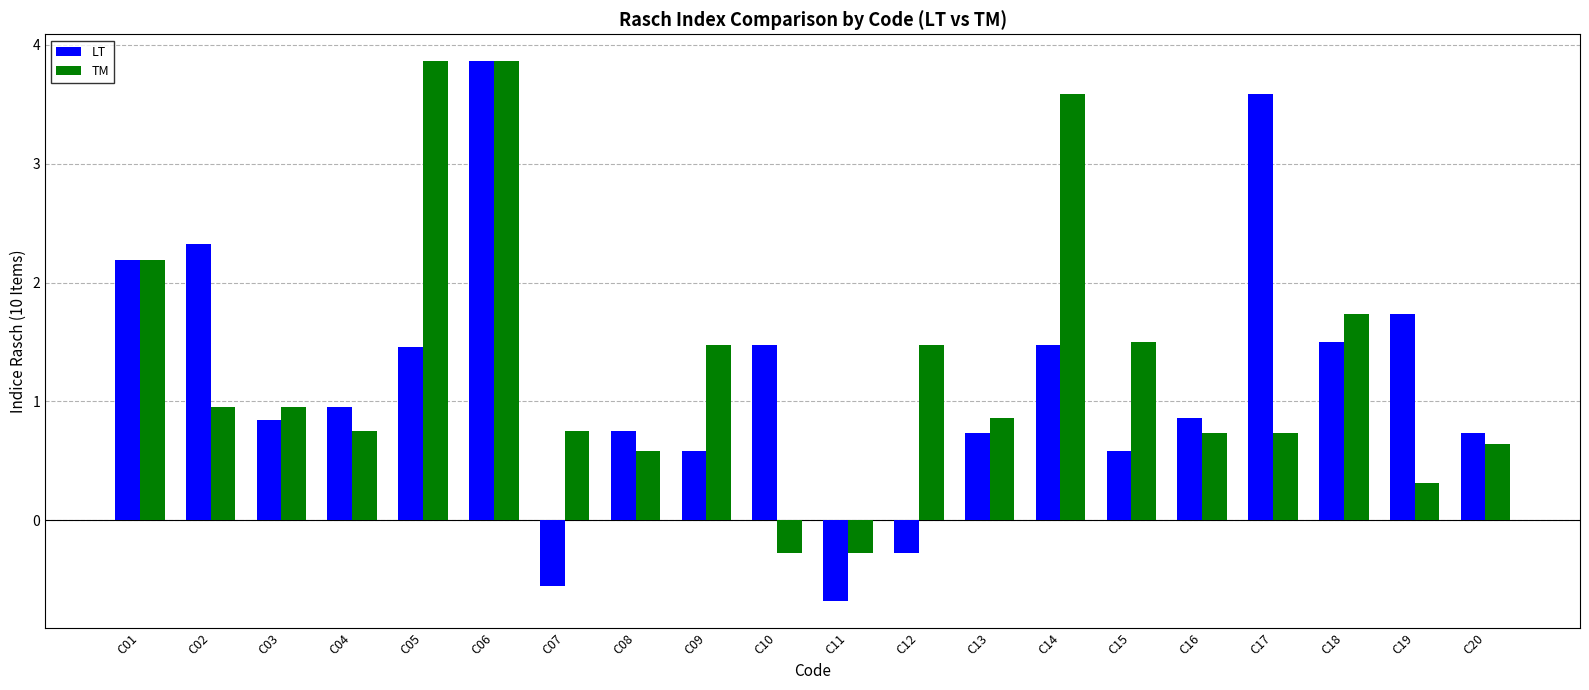

How many bars are there in each group?

2